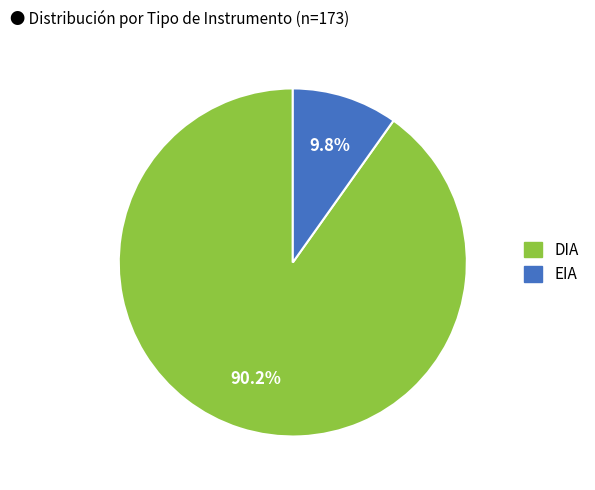

What portion of the pie excludes DIA?

9.8%